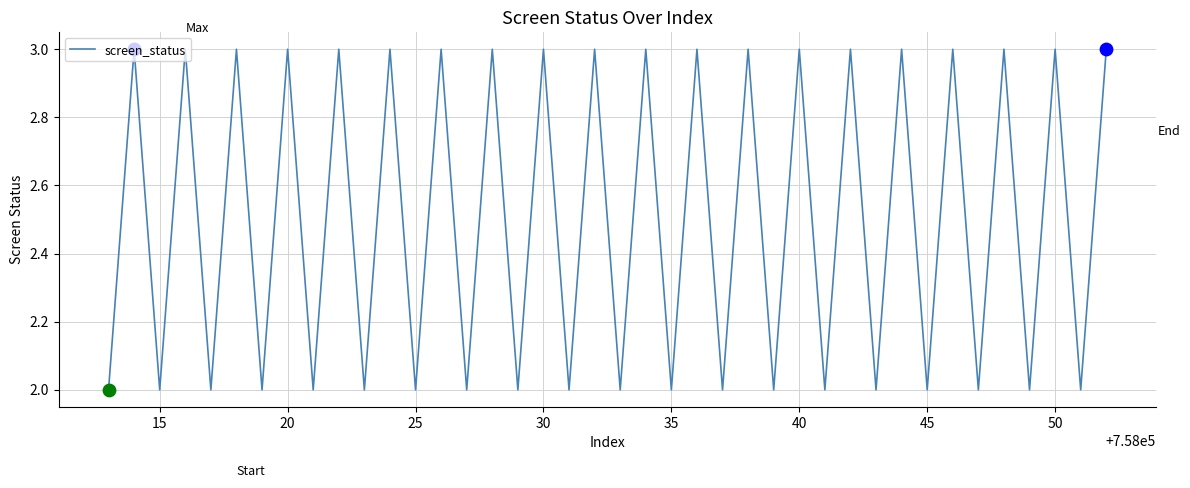

What is the greatest value displayed?

3